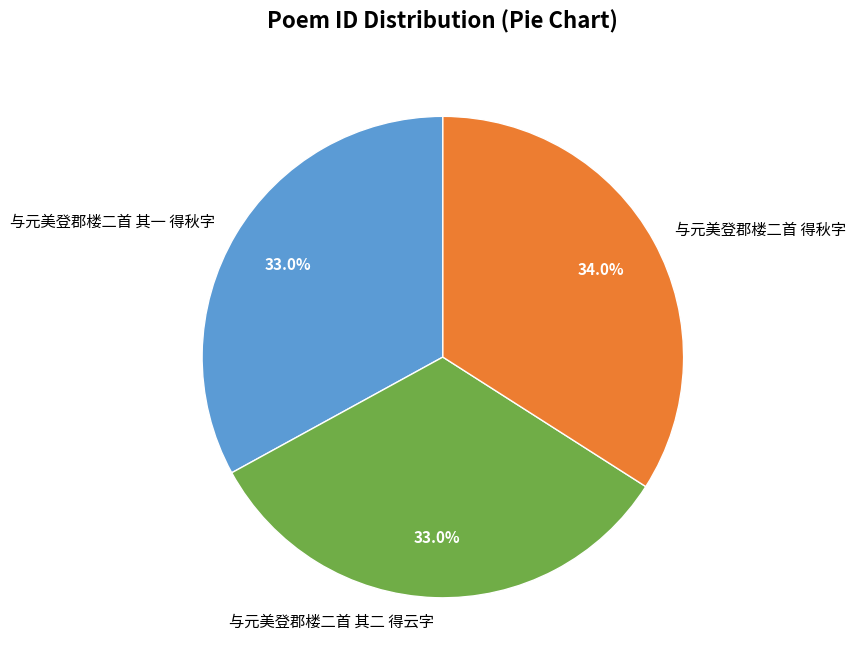

Is it true that 与元美登郡楼二首 其一 得秋字 is 26% of the pie?

False